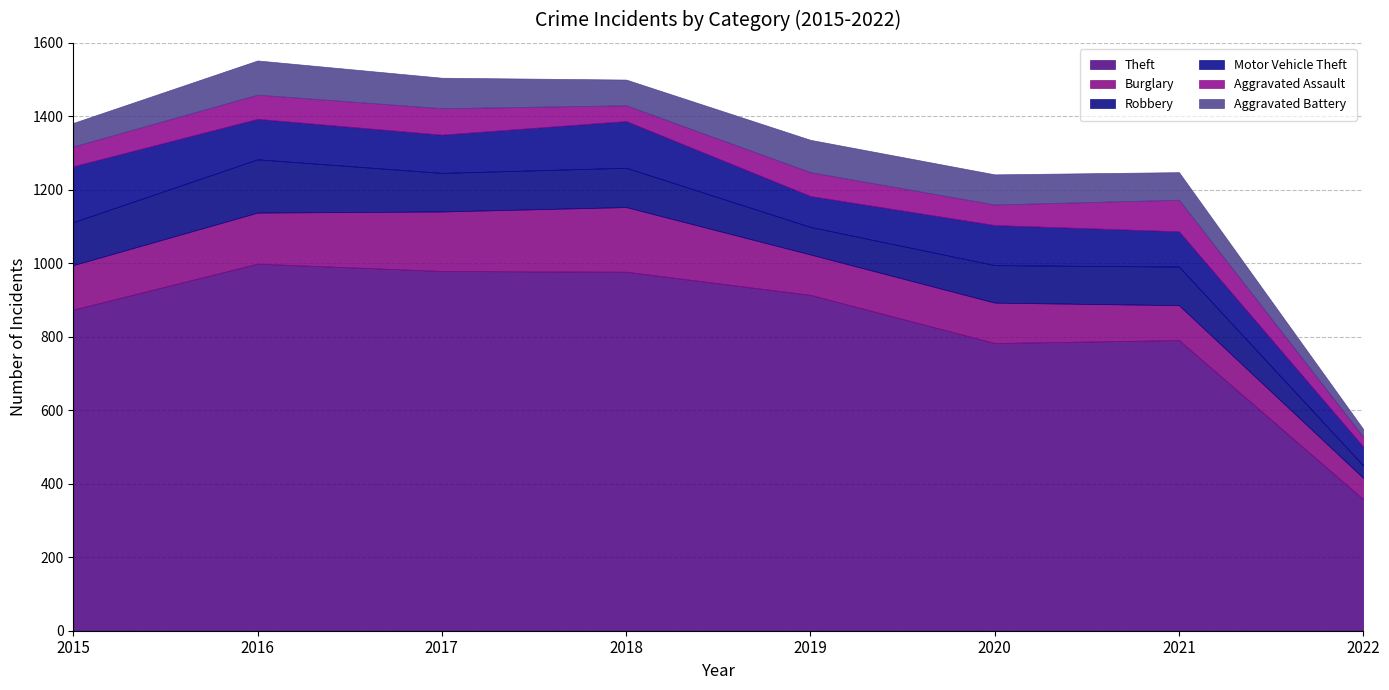

Rank the categories by Robbery value from highest to lowest.

2016, 2015, 2018, 2017, 2021, 2020, 2019, 2022